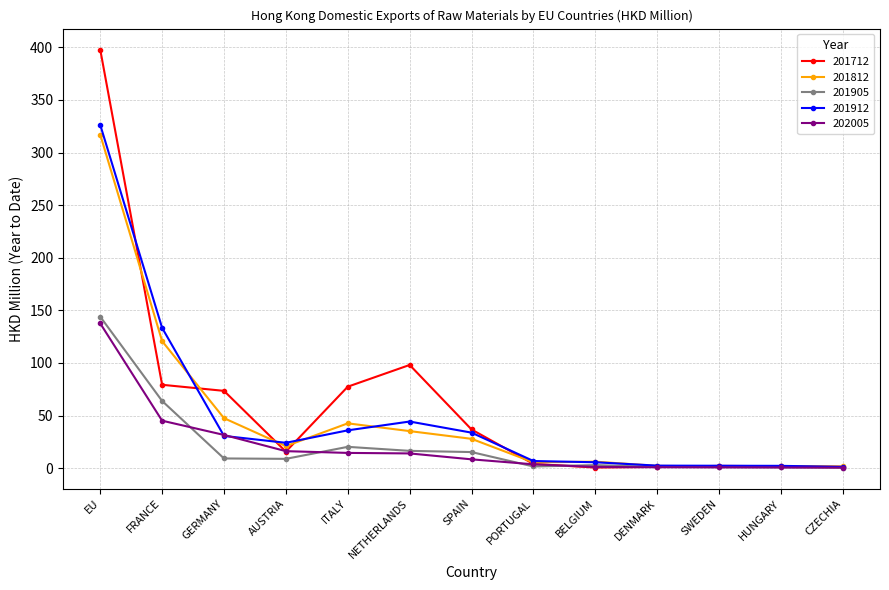

Which category has the highest value in the 201905 series?

EU